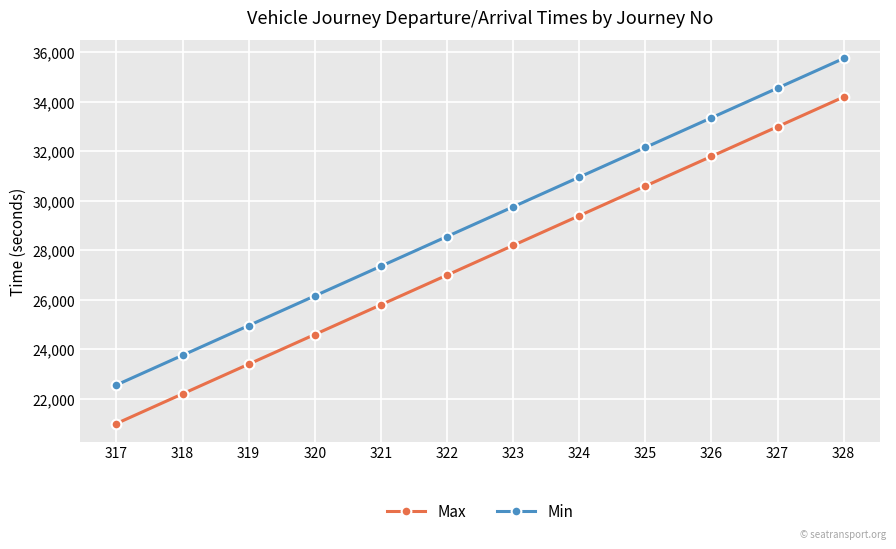

What is the difference between the second highest and second lowest values in the Max series?

10800